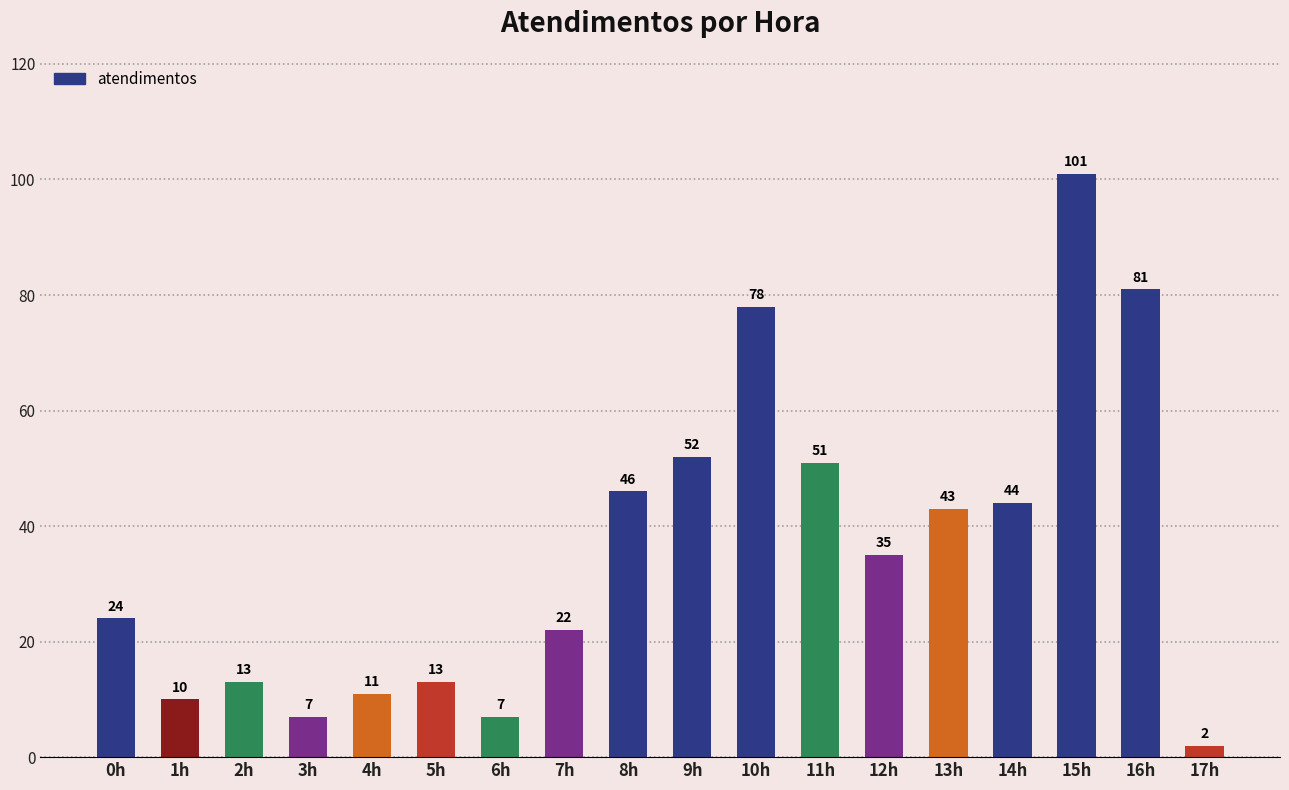

Reading left to right, list all the values displayed in this chart.

0h=24	1h=10	2h=13	3h=7	4h=11	5h=13	6h=7	7h=22	8h=46	9h=52	10h=78	11h=51	12h=35	13h=43	14h=44	15h=101	16h=81	17h=2